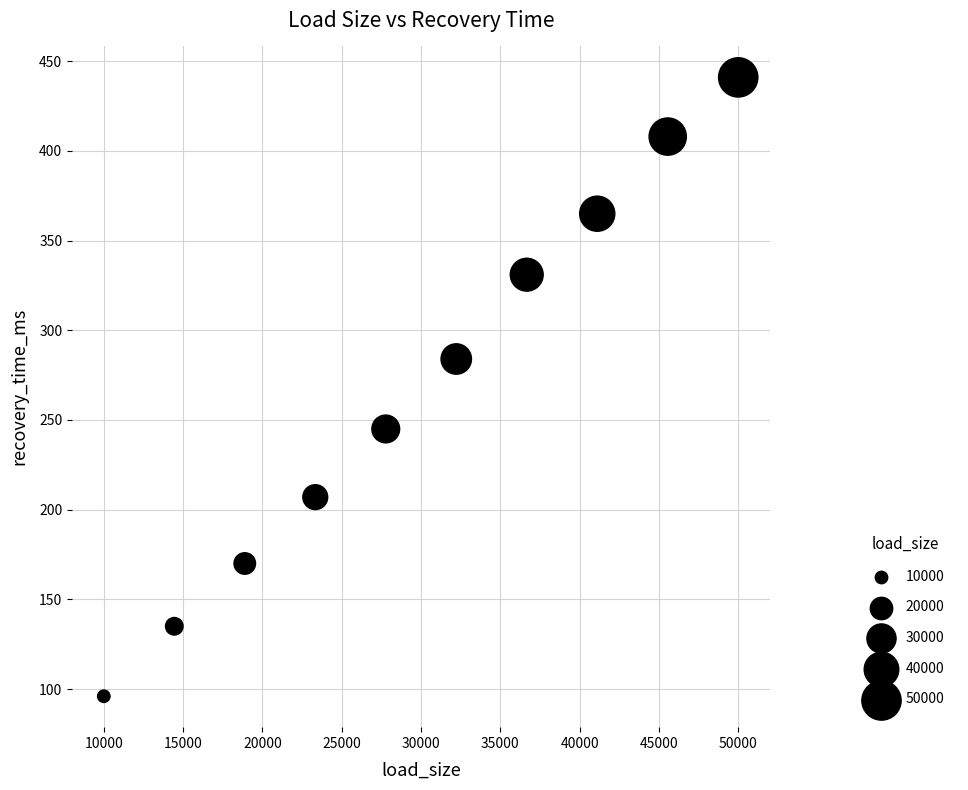

What is the range of Y values (max minus min)?

345